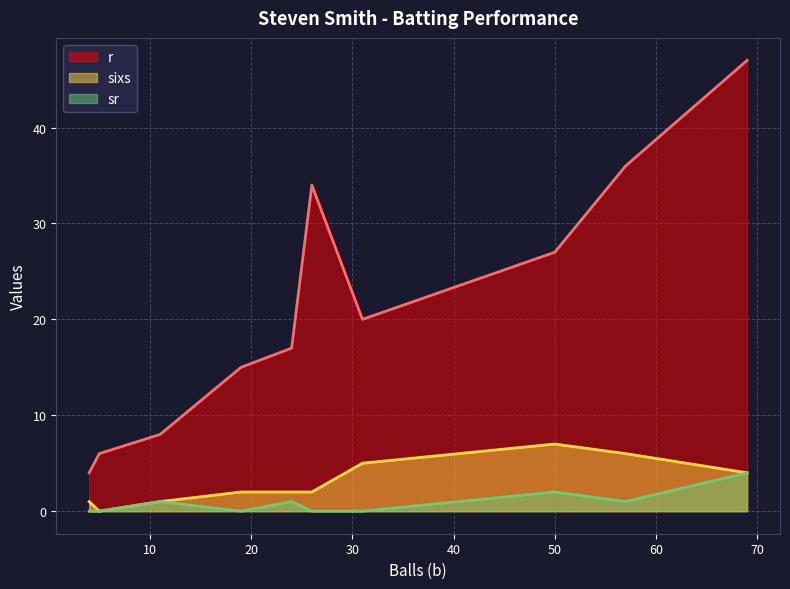

What is the sum of all sr values?

9